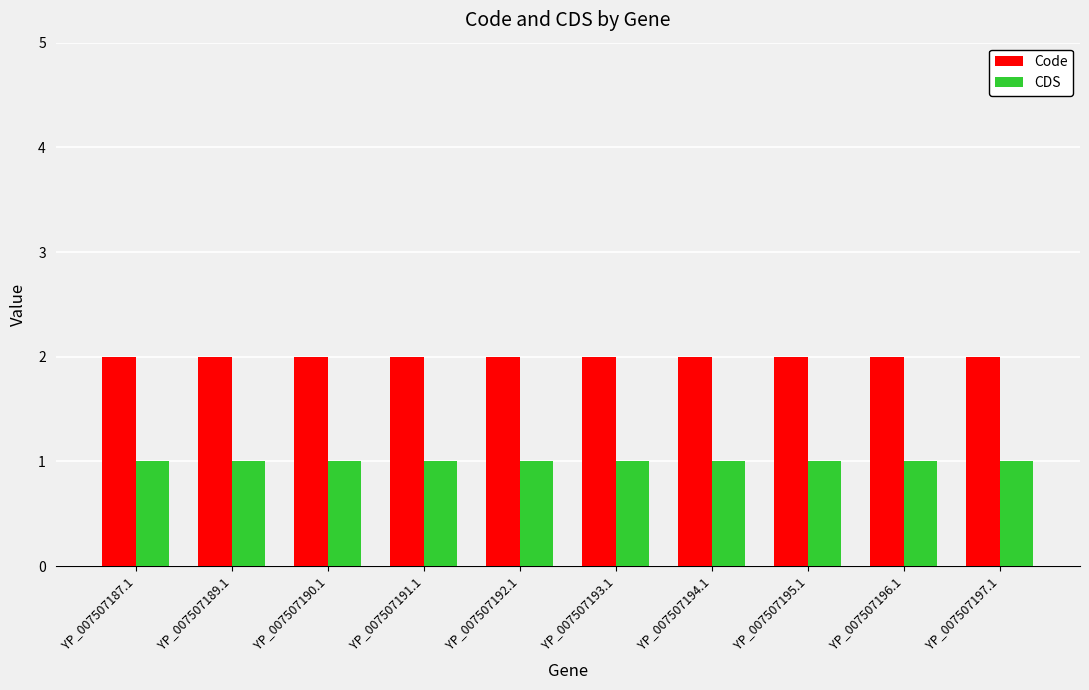

Reading left to right, extract all data points from this chart.

Code: 2	2	2	2	2	2	2	2	2	2
CDS: 1	1	1	1	1	1	1	1	1	1